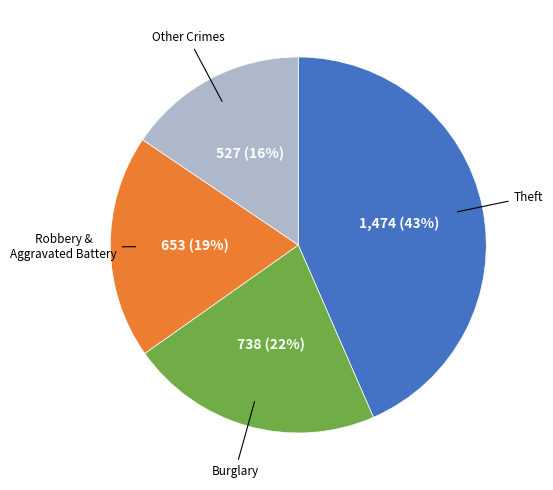

Is there a majority slice in this chart?

No